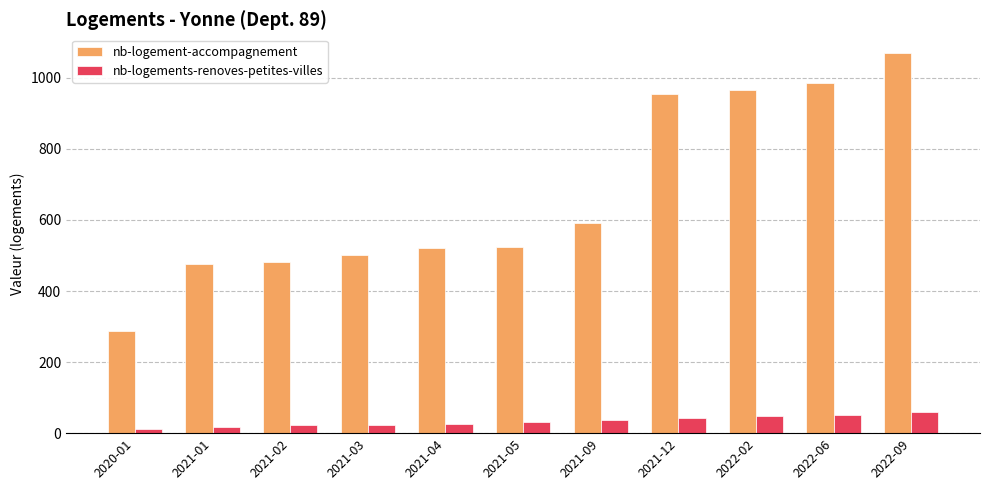

Where is nb-logement-accompagnement nearest to the value 678?

2021-09